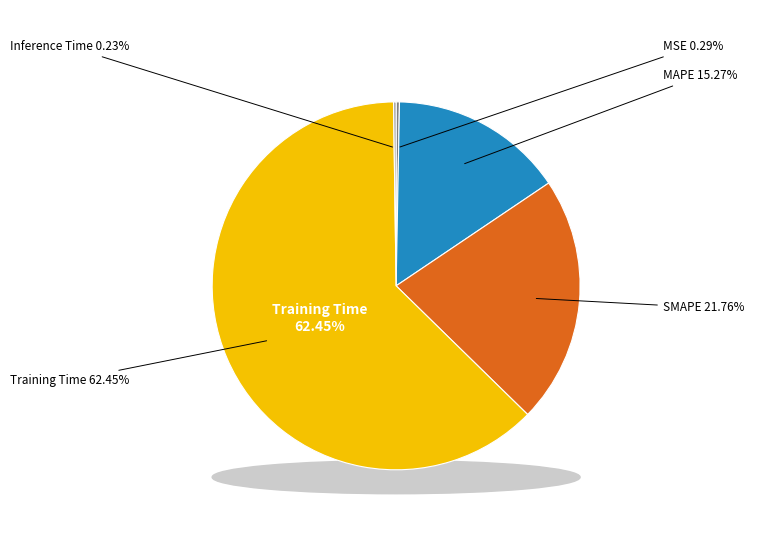

What percentage do Training Time and MAPE together represent?

77.7%